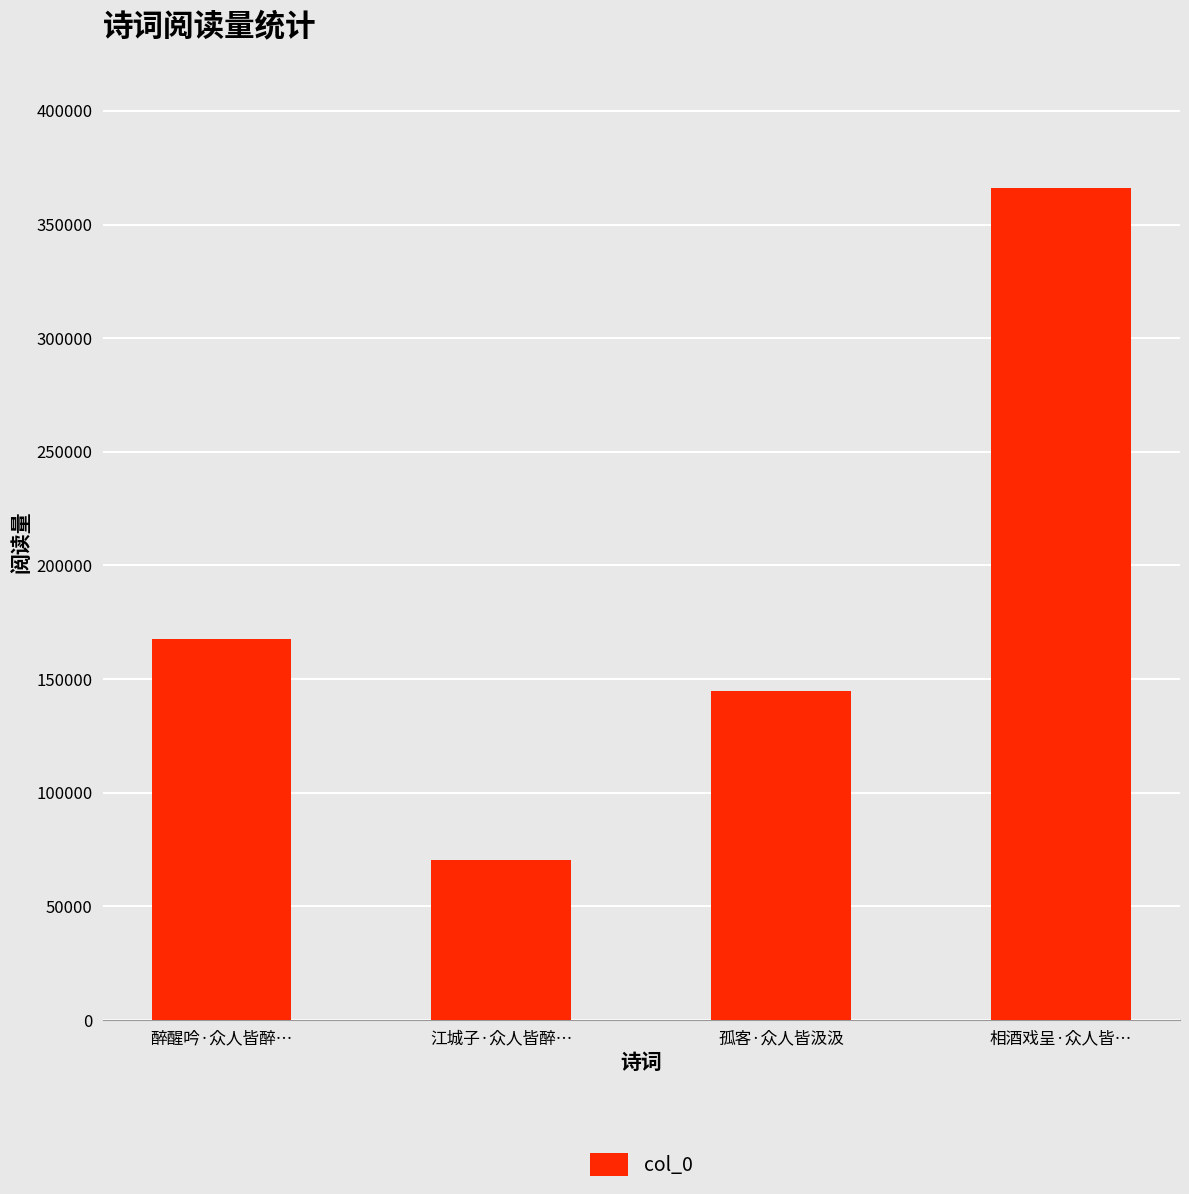

Reading left to right, transcribe all the data shown in this chart.

167528	70480	144888	366219